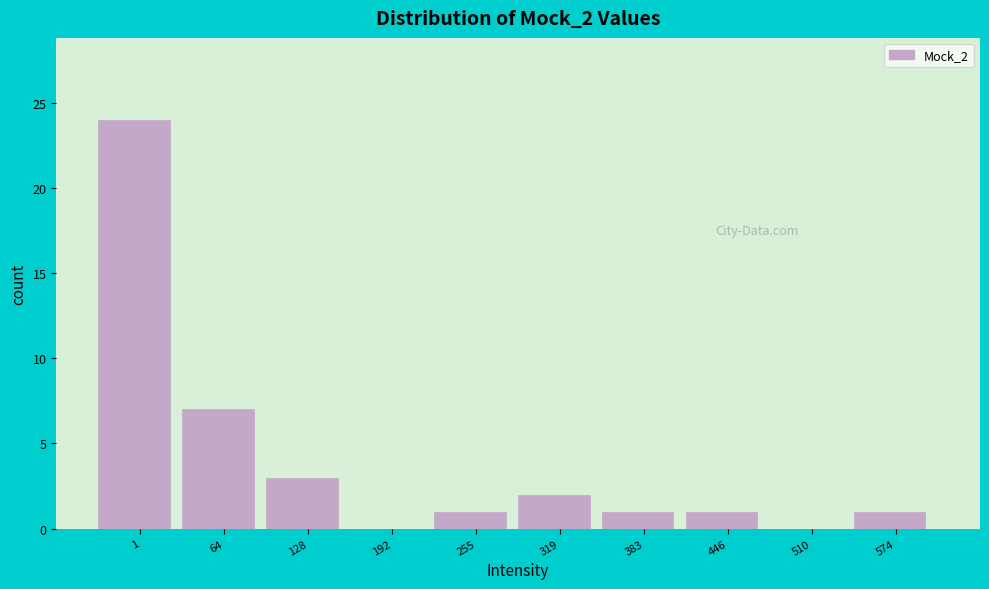

Reading left to right, transcribe all the data shown in this chart.

1=24	64=7	128=3	192=0	255=1	319=2	383=1	446=1	510=0	574=1